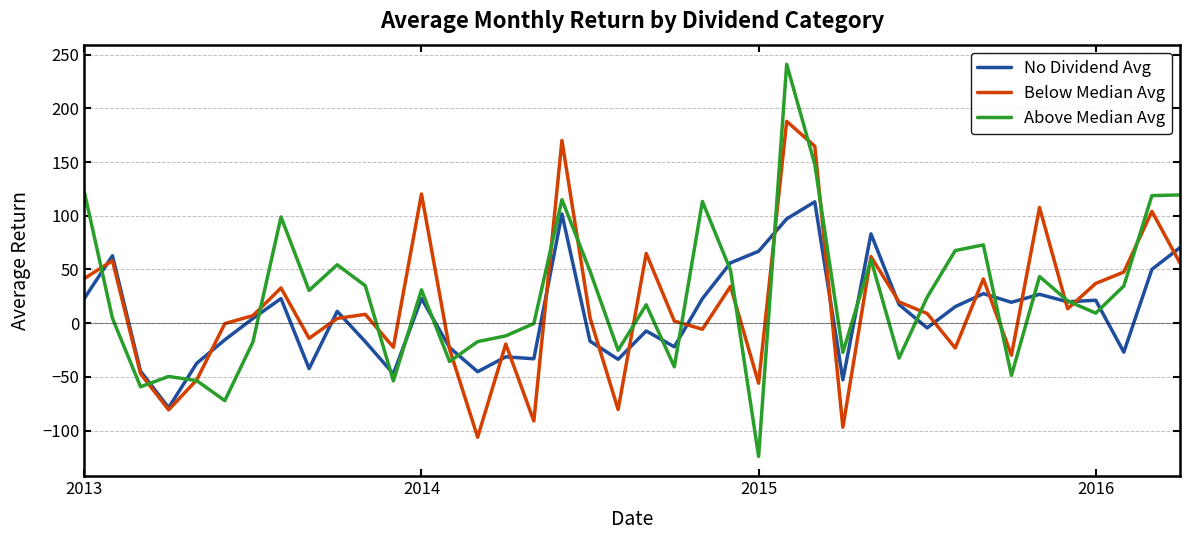

What is the maximum value for No Dividend Avg?

113.0